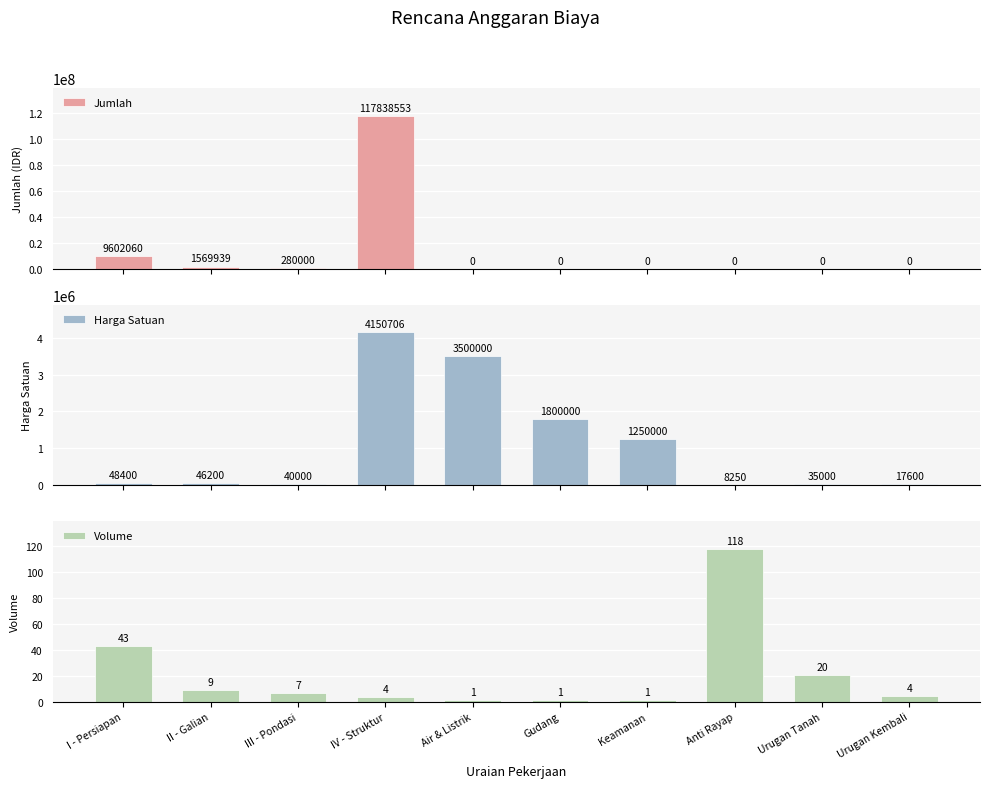

What is the label of the 3rd bar from the right?

Anti Rayap